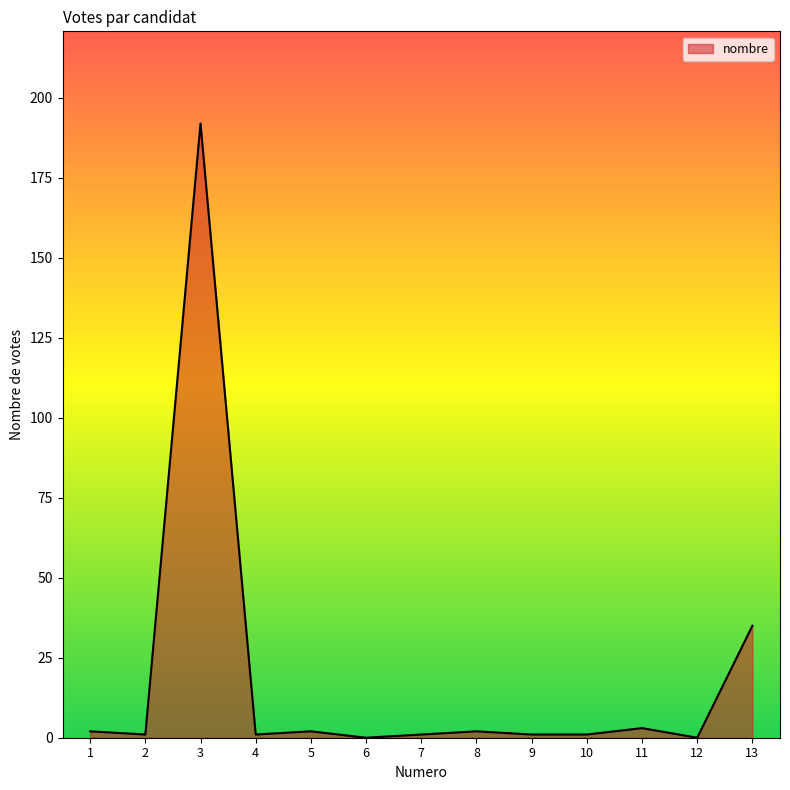

What is the change in value from 1 to 4?

-1